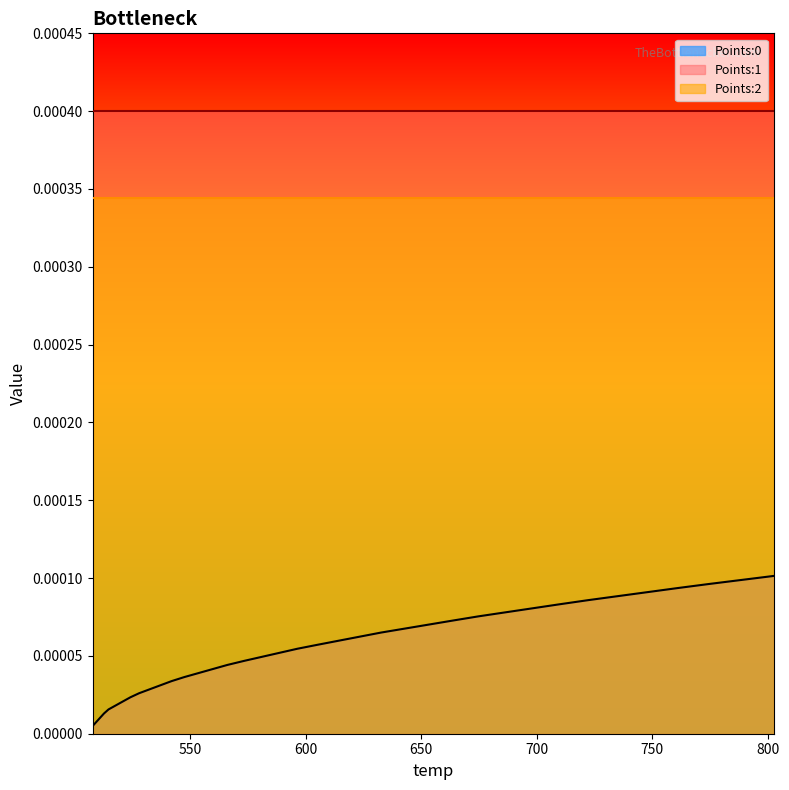

True or false: Points:0 and Points:1 cross at least once.

False